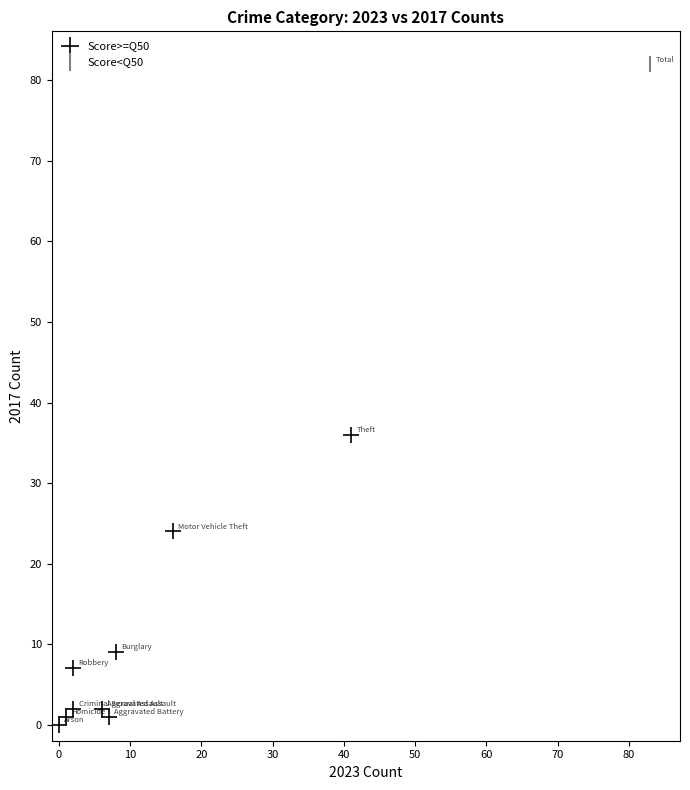

What are all the series names shown in the legend?

Score>=Q50, Score<Q50